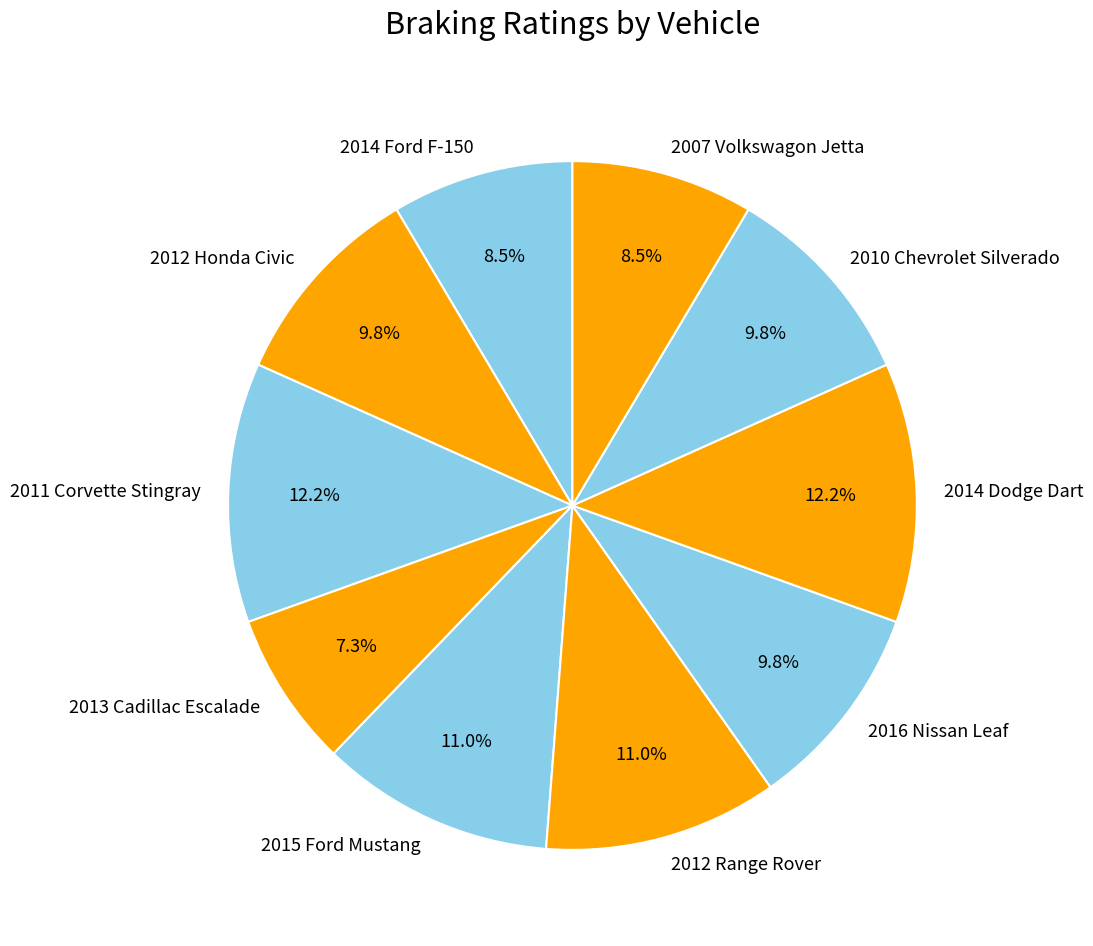

What percentage is the 2010 Chevrolet Silverado slice, to the nearest percent?

10%